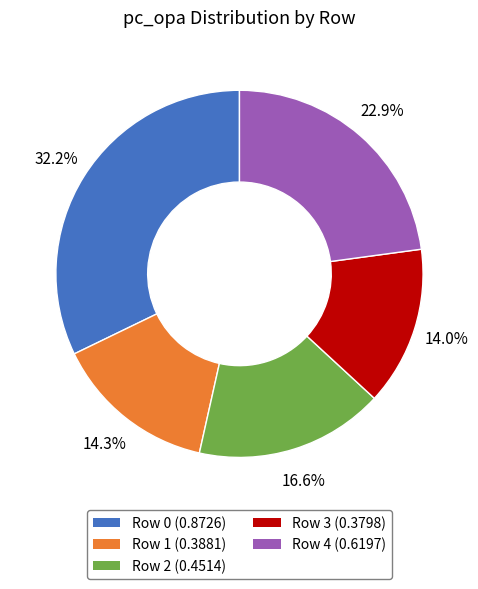

Count the number of slices in the pie.

5